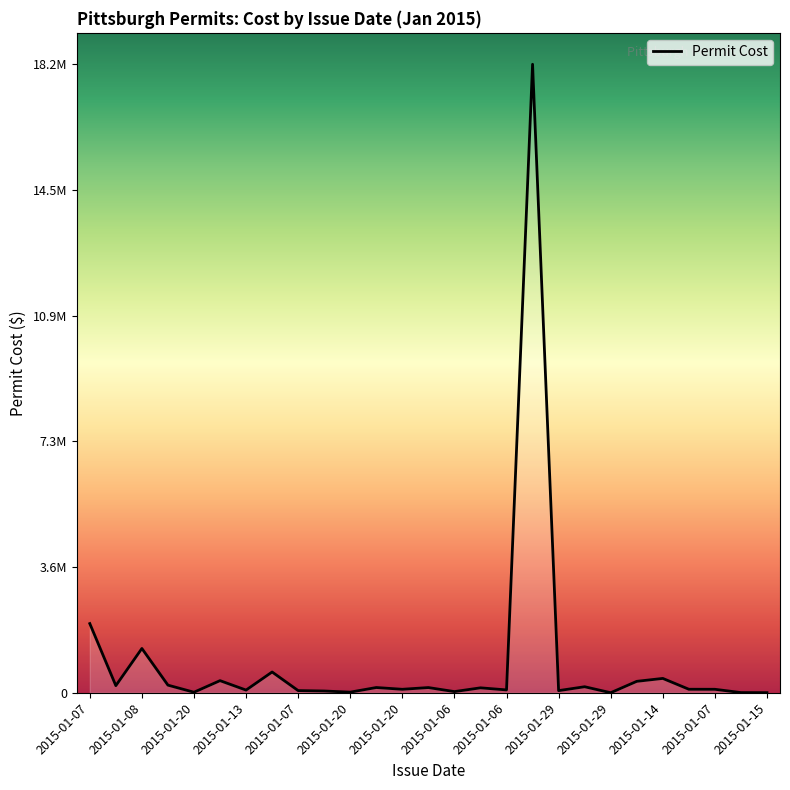

What is the difference between the maximum and minimum values?

18175074